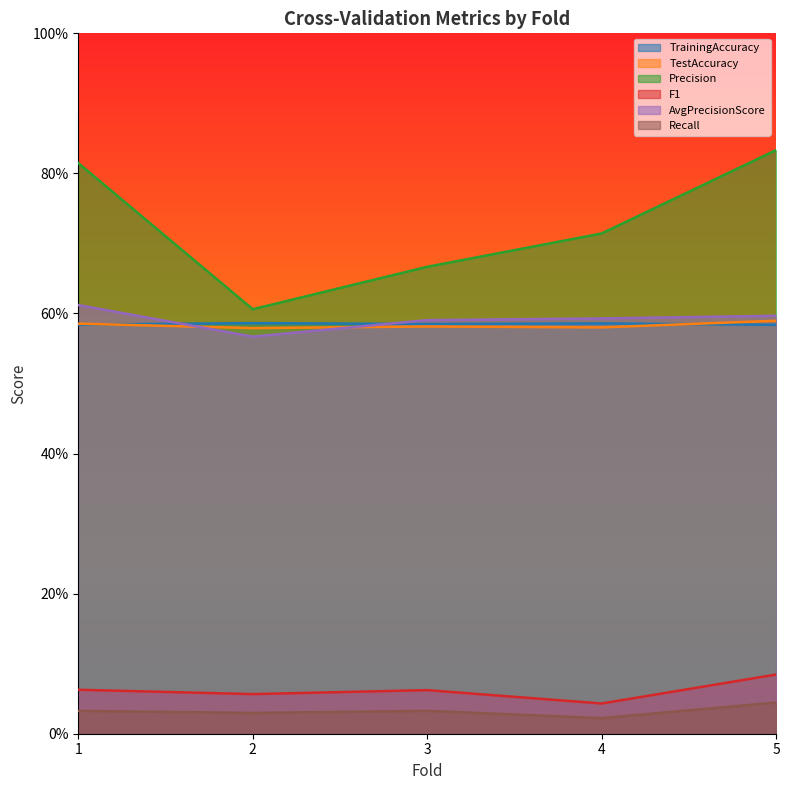

Read the AvgPrecisionScore value at 3.

0.6